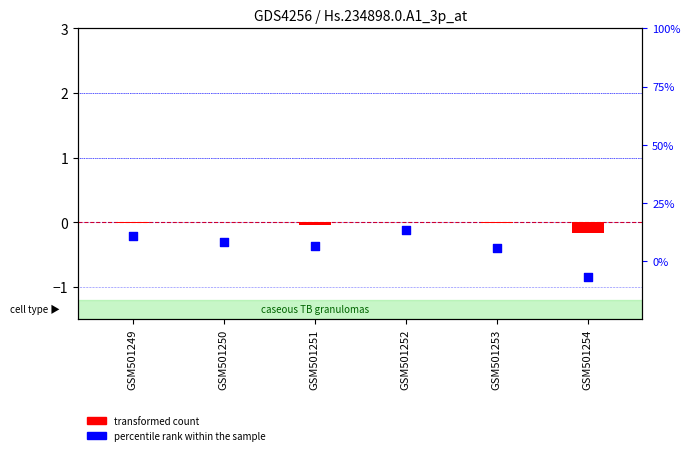

Which series contains the lowest Y value?

percentile rank within the sample